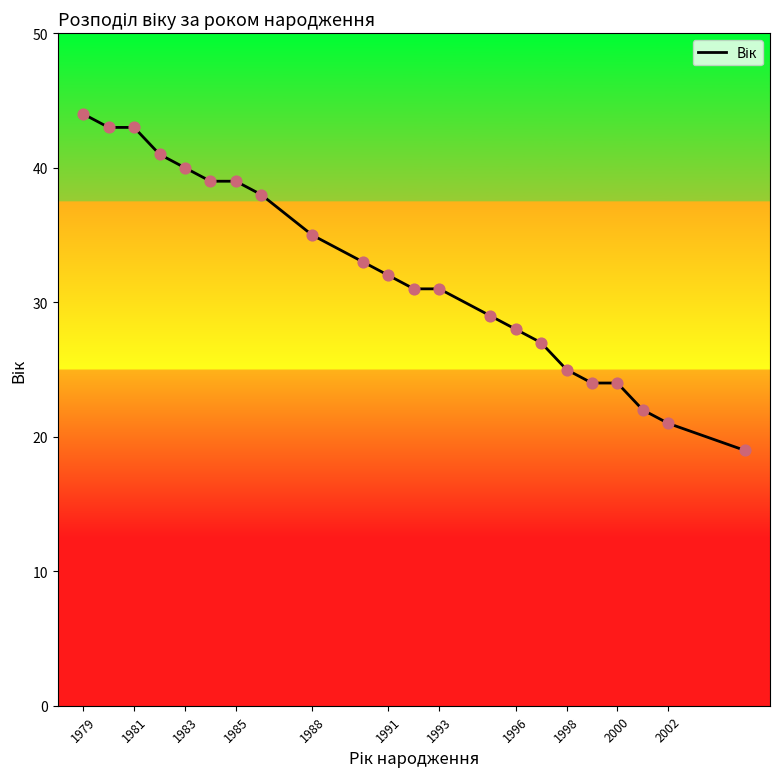

What is the difference between the maximum and minimum values?

25